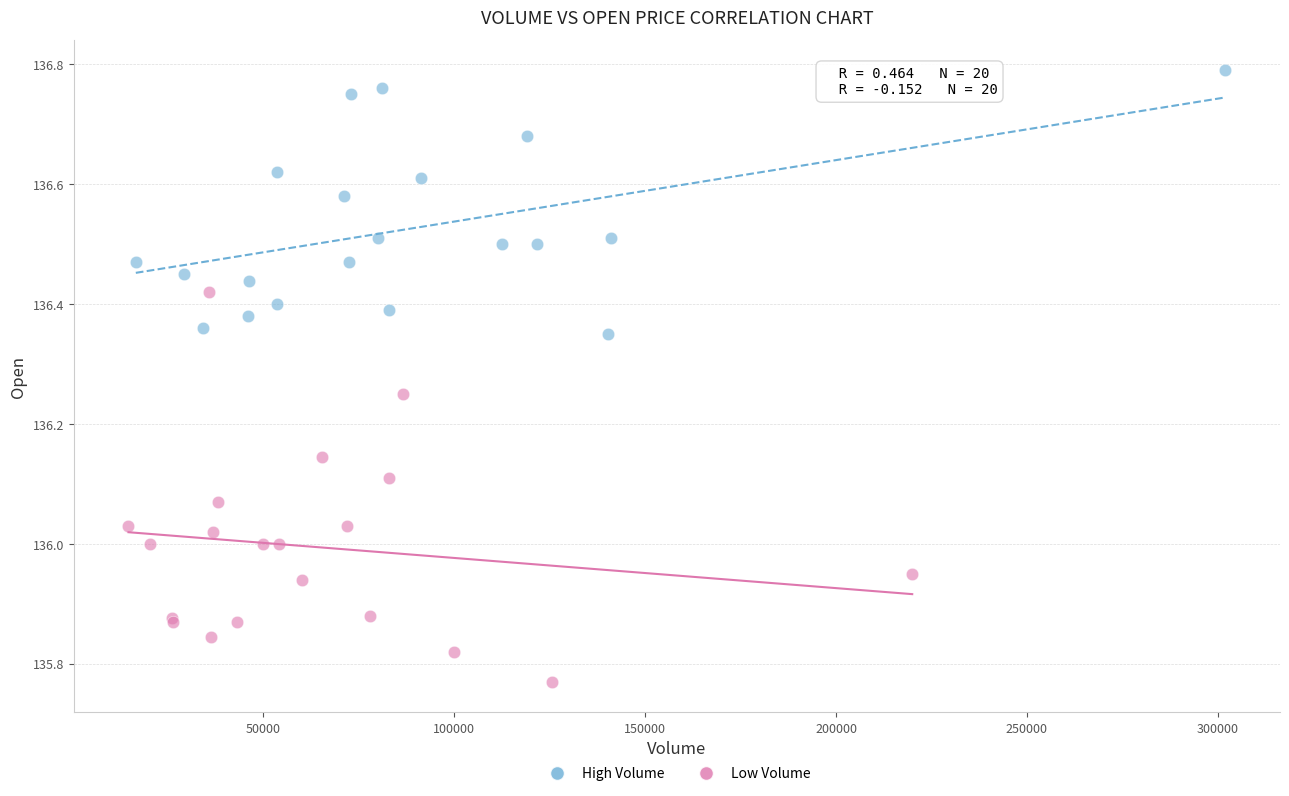

Which series has the widest spread of Y values?

Low Volume